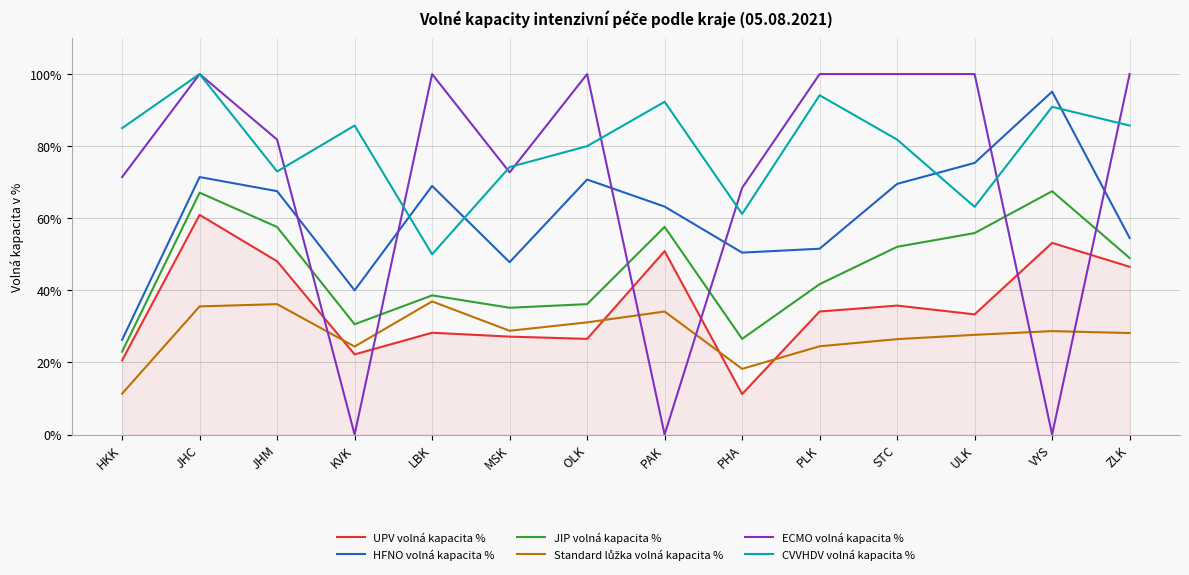

Where is the first local minimum for ECMO volná kapacita %?

KVK